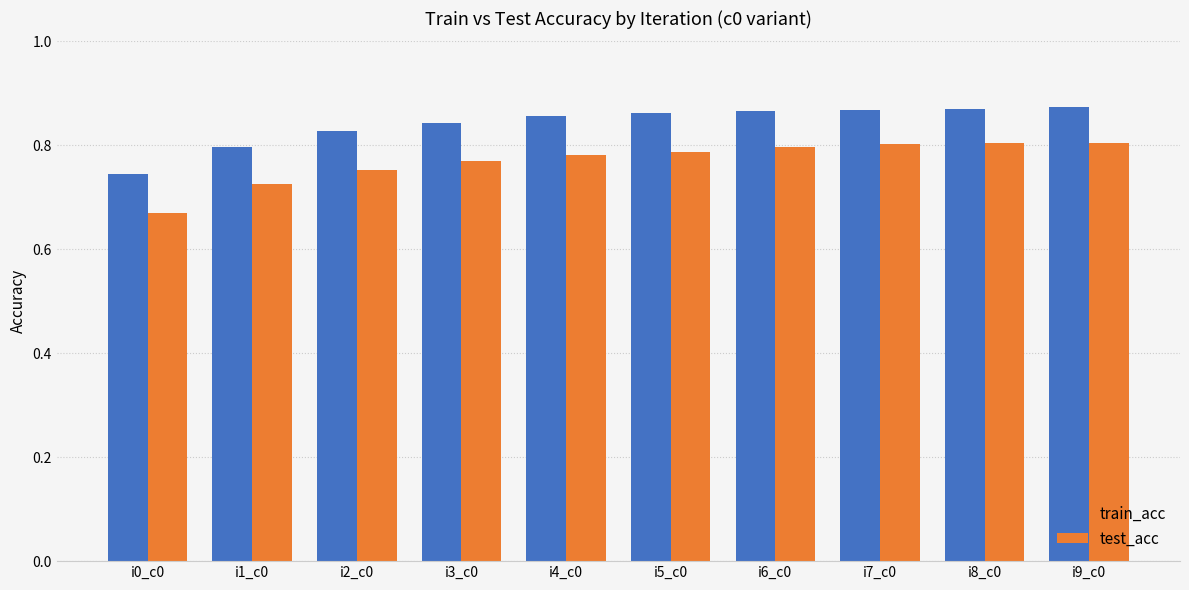

Which series has the widest spread of values?

test_acc